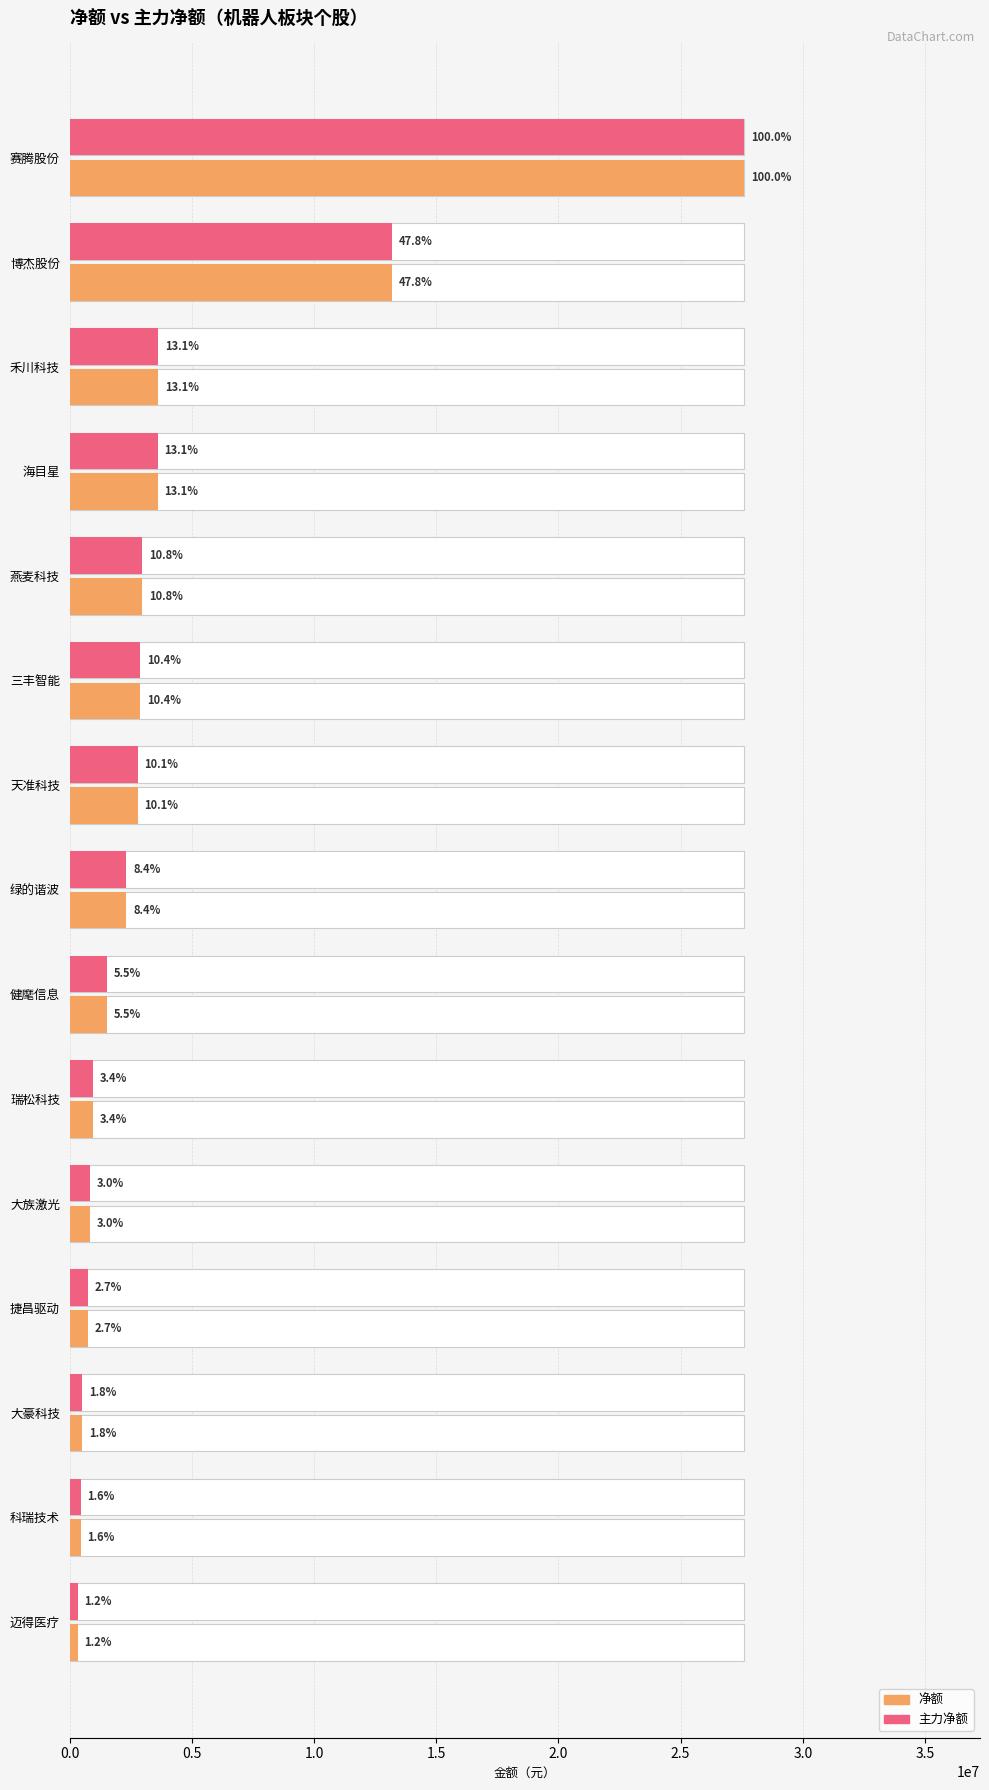

What is the greatest value displayed?

27595182